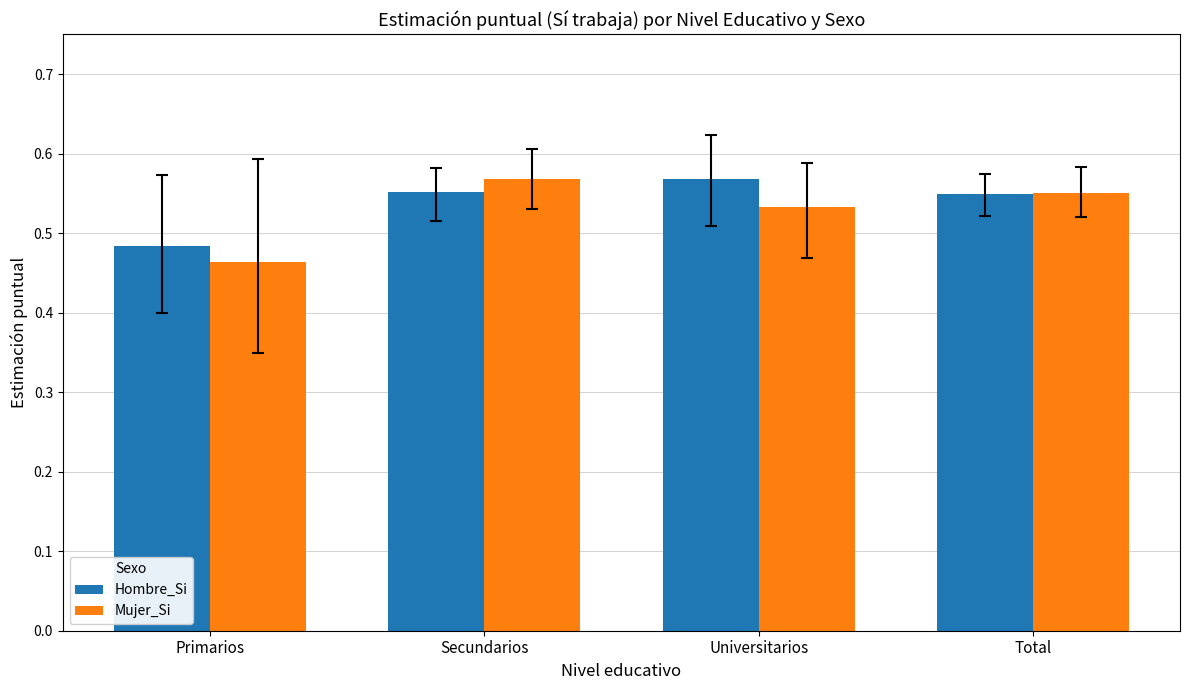

Rank the series at Universitarios from highest to lowest value.

Hombre_Si, Mujer_Si